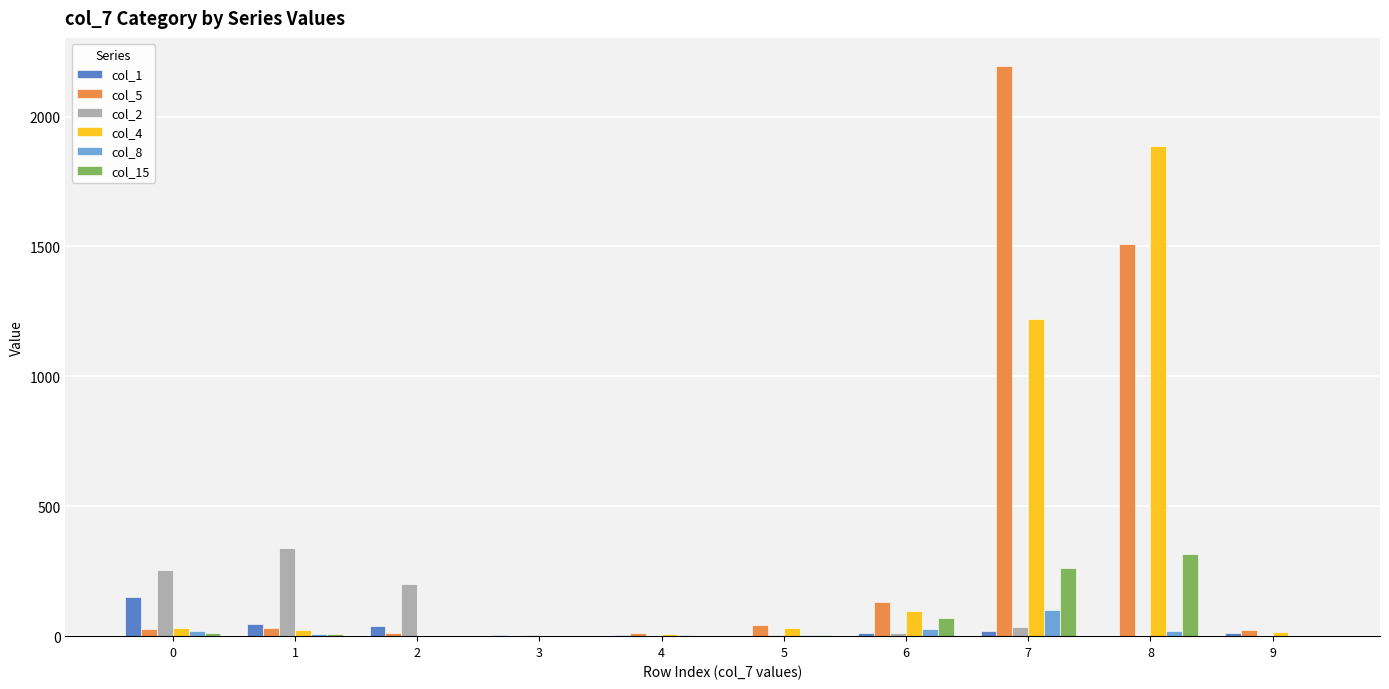

The value of col_15 at 9 is 0. True or false?

True